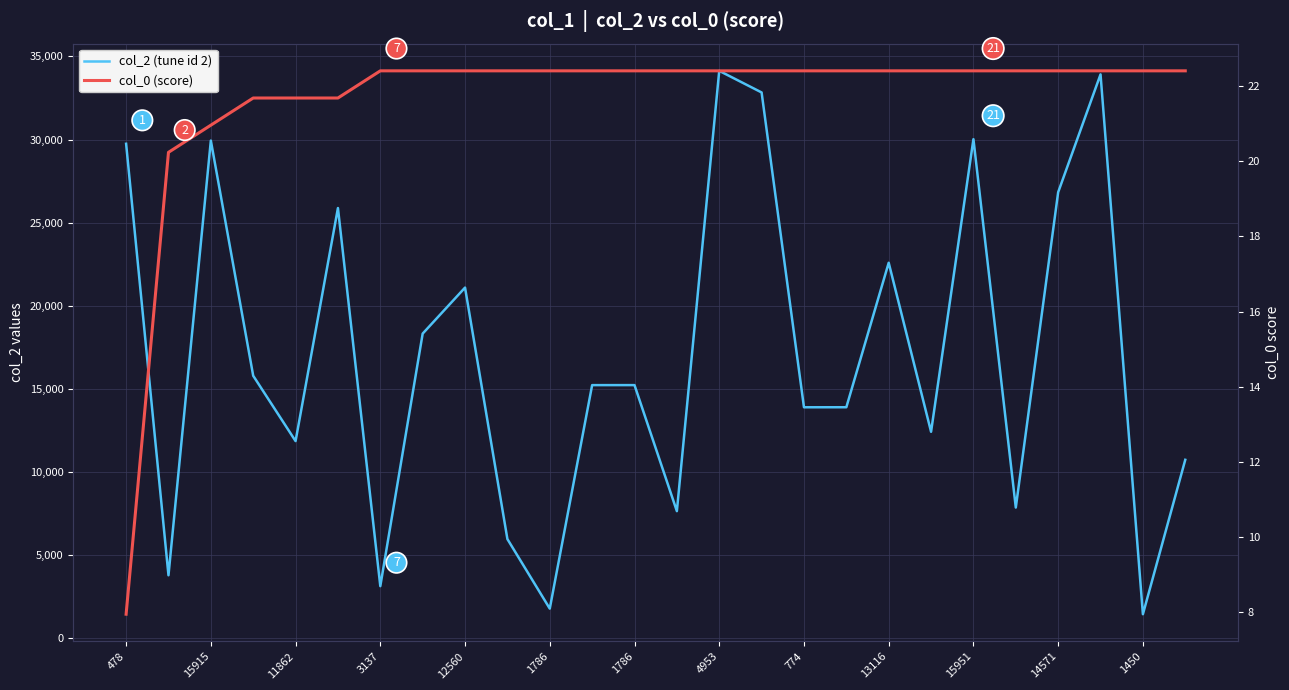

List the series in order of their overall mean, highest first.

col_2 (tune id 2), col_0 (score)